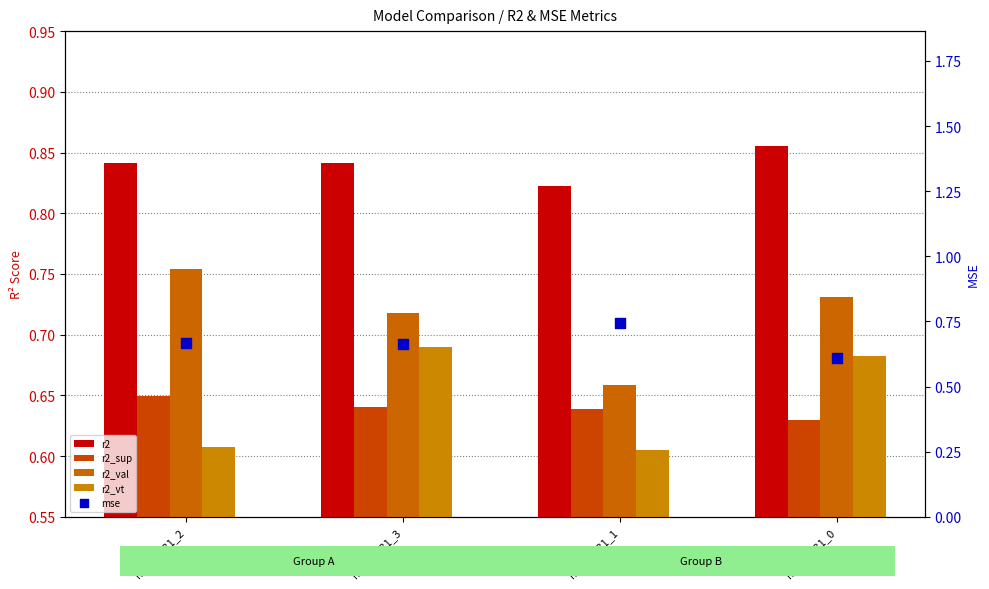

At which category is the sum across all series the highest?

model_31_3